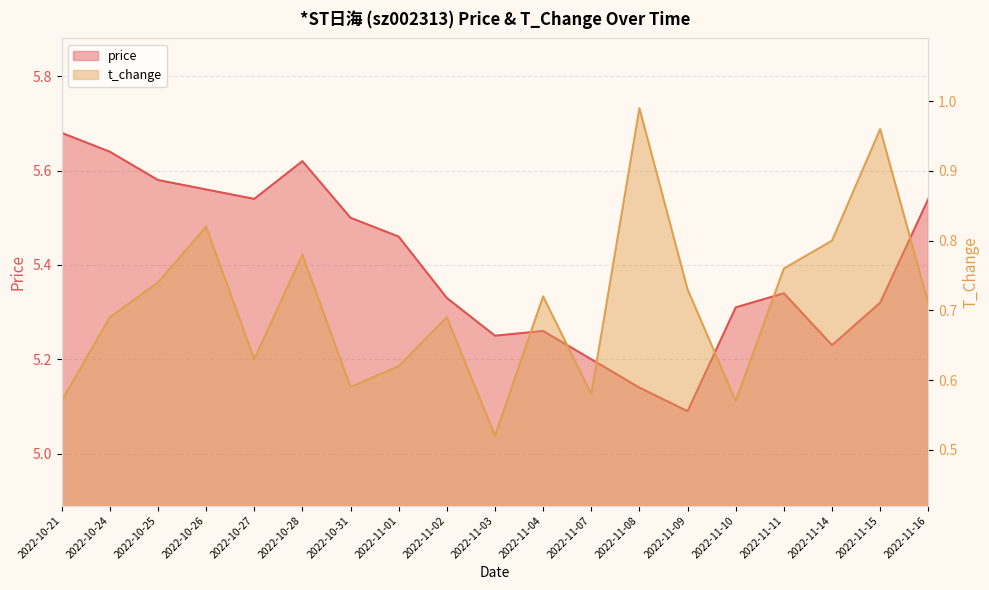

At which category does t_change reach its first local valley?

2022-10-27